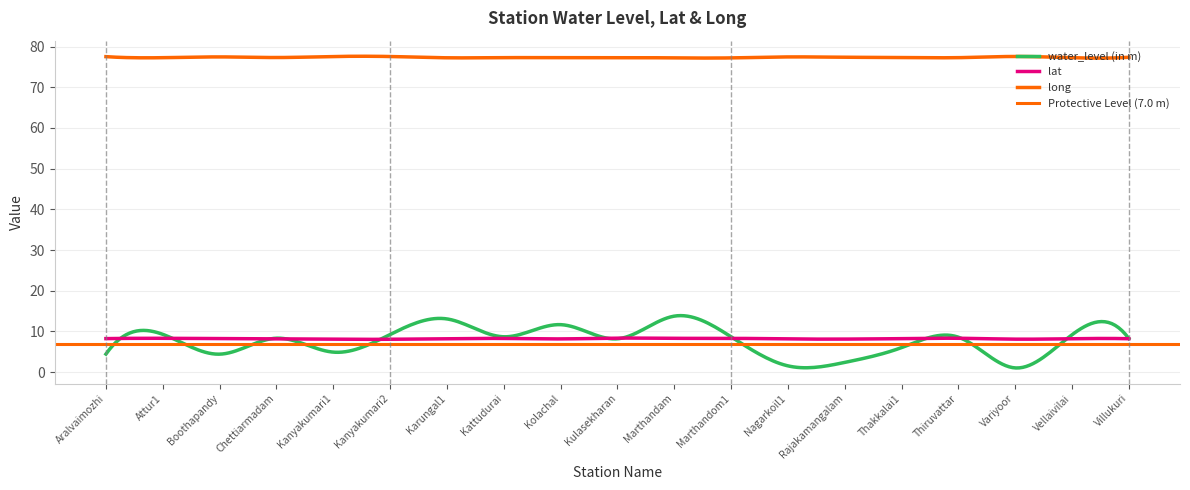

Read the water_level (in m) value at Marthandom1.

8.7